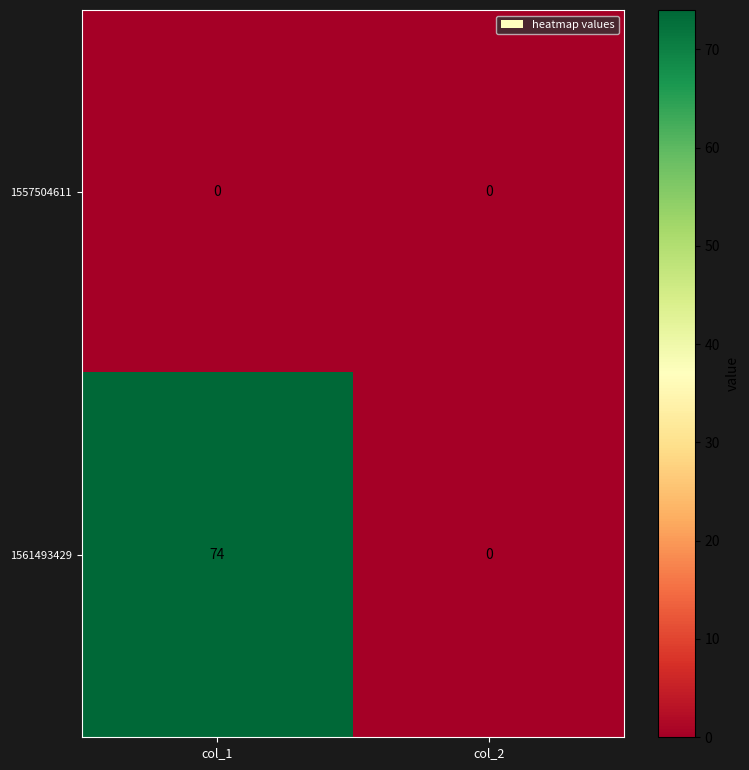

Reading right to left, transcribe all the data shown in this chart.

1557504611: 0	0
1561493429: 0	74